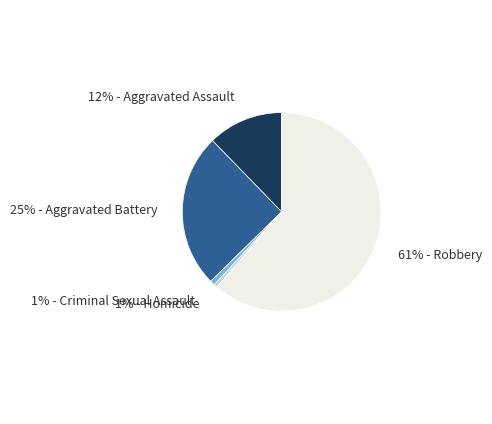

Which category has the biggest portion of the pie?

61% - Robbery